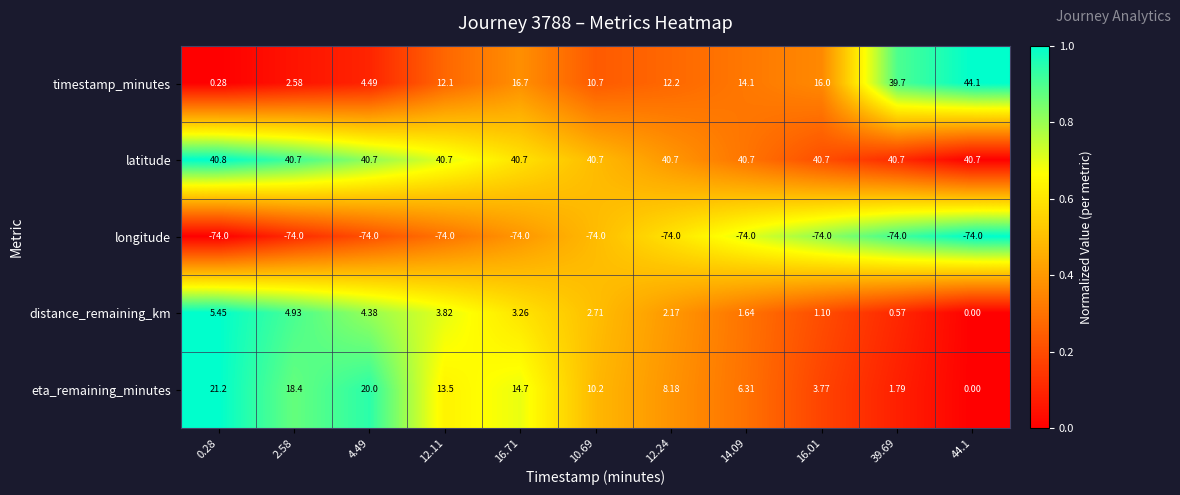

Count the number of data series in this chart.

5